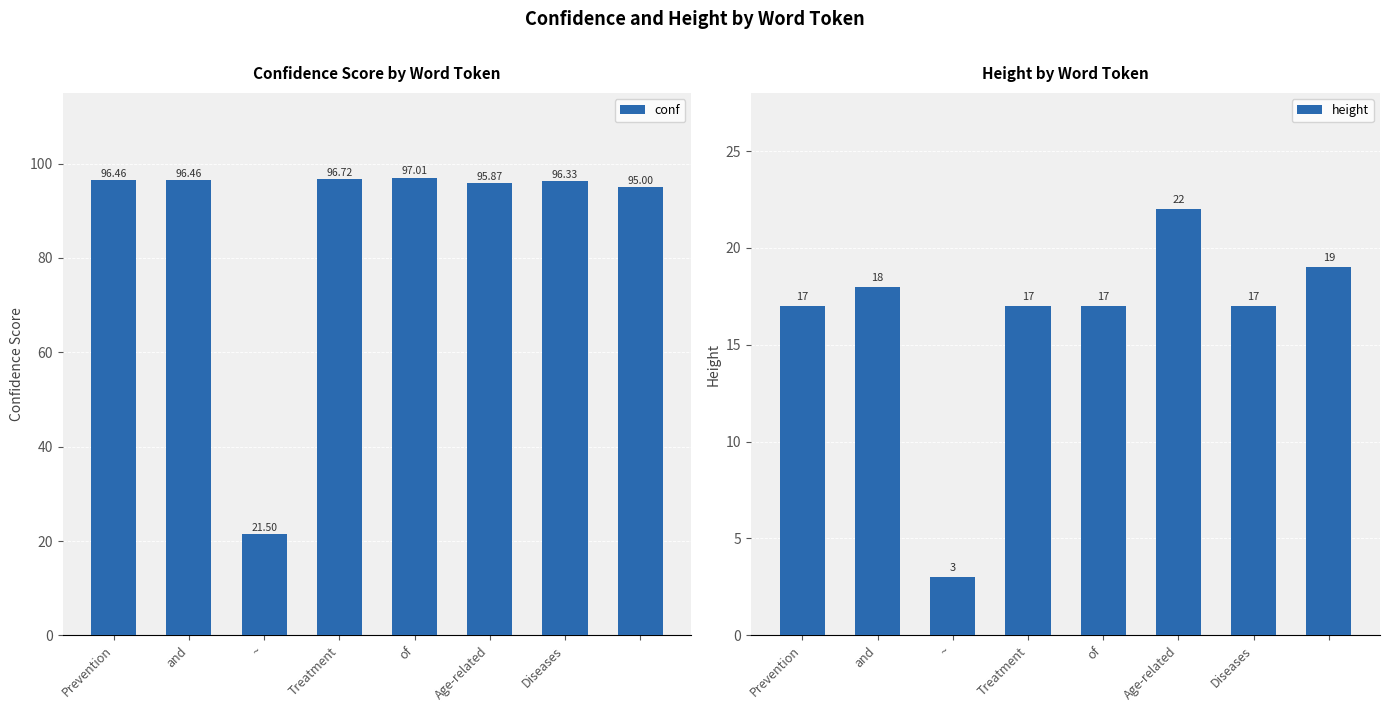

Between Treatment and ~, which is larger?

Treatment